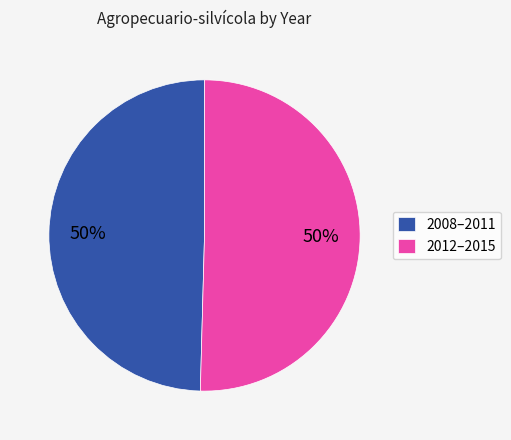

To the nearest percent, what percentage of the pie is 2008–2011?

50%